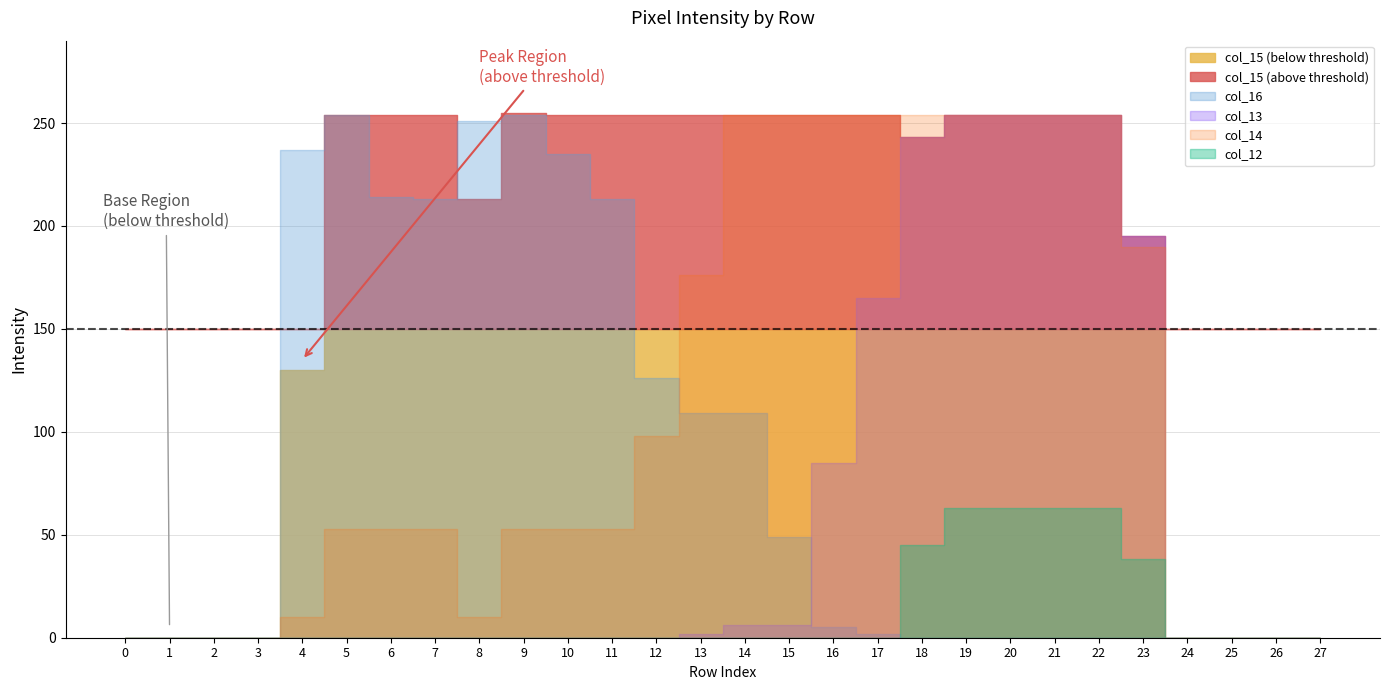

Is the value of col_16 at 19 greater than the value of col_13 at 12?

No